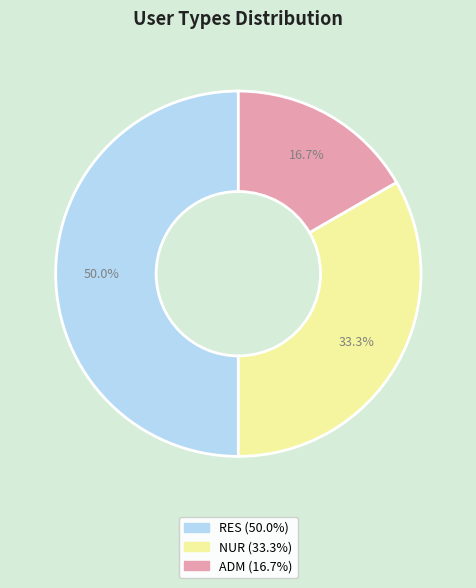

Which slice is the largest?

RES